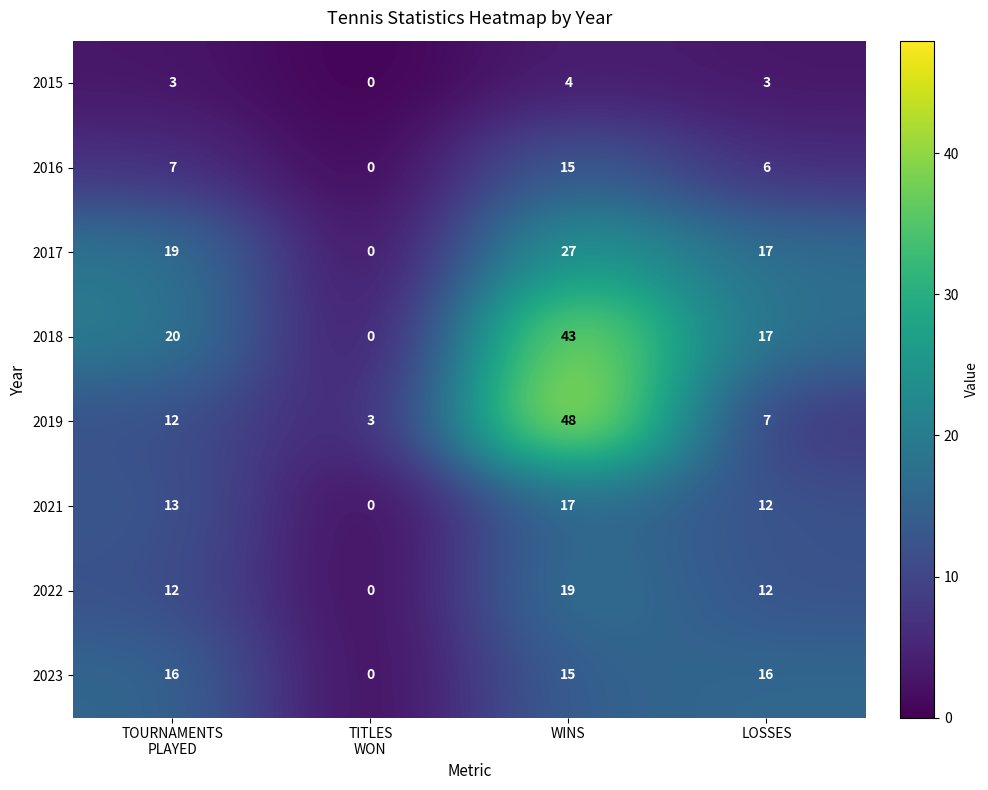

What is the sum of the 2018 values at LOSSES and WINS?

60